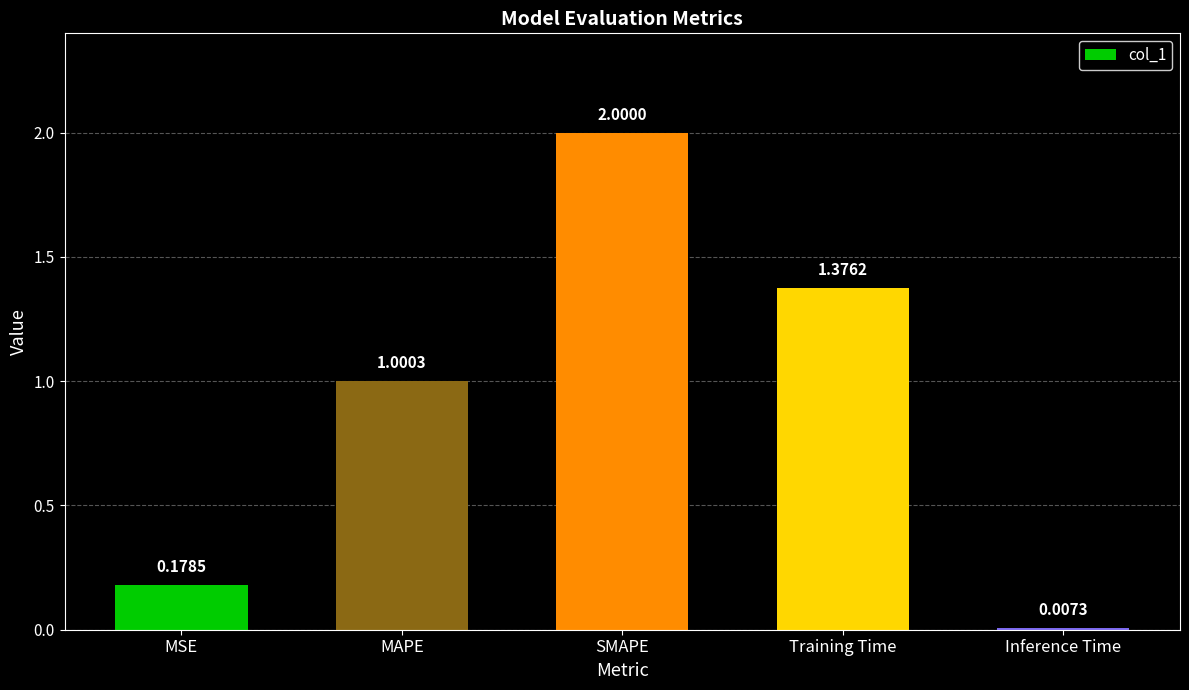

Between Inference Time and MSE, which is larger?

MSE